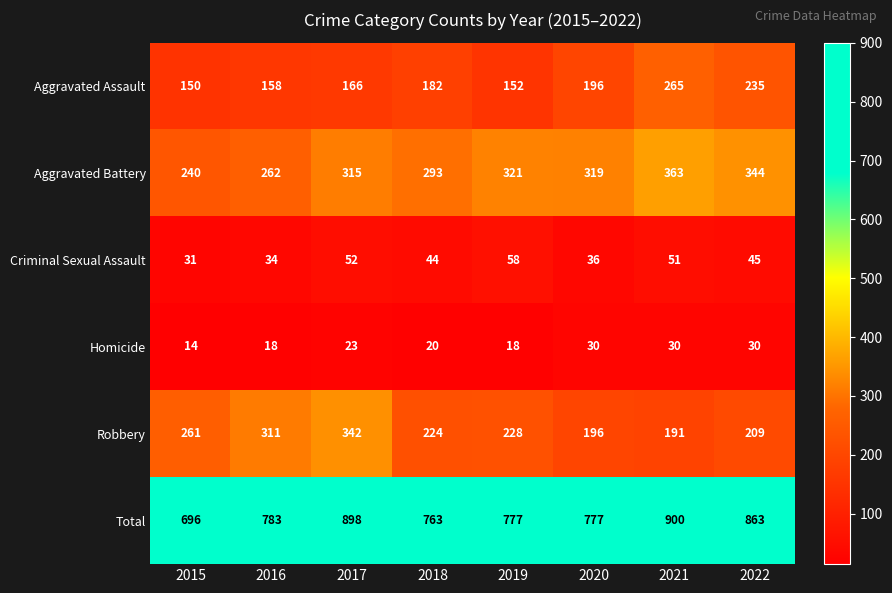

Count the number of categories in the chart.

8